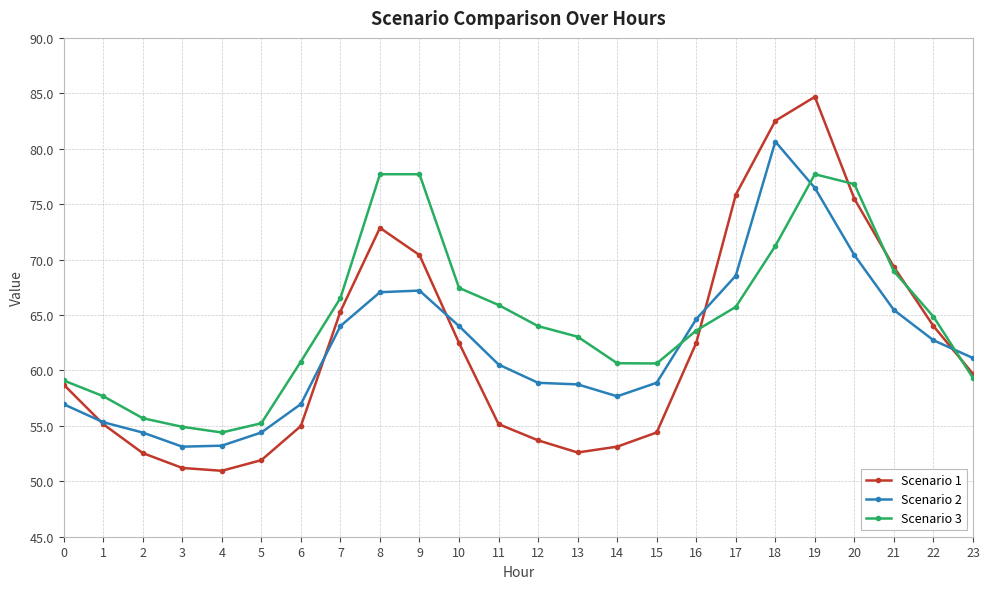

Which series ends up on top after the final intersection of Scenario 3 and Scenario 2?

Scenario 2